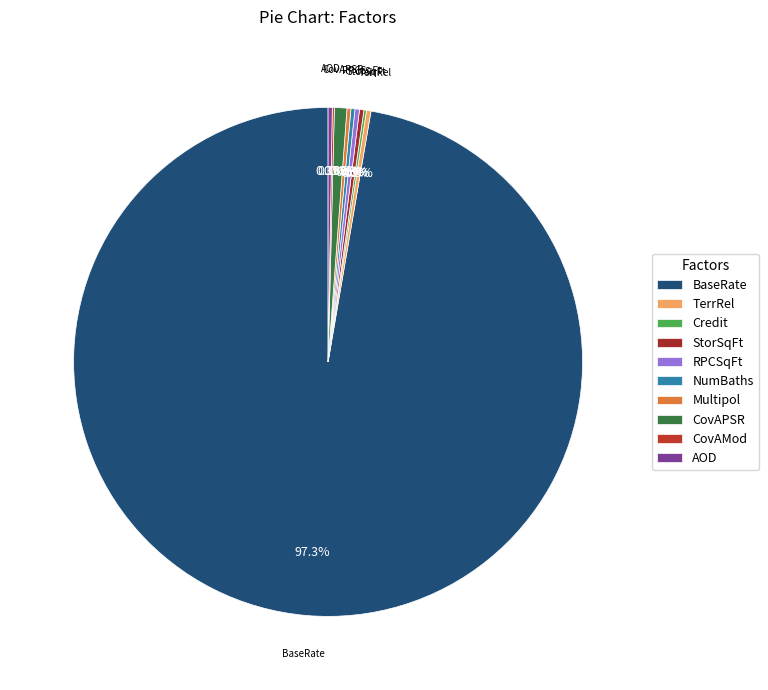

How many segments does this pie chart have?

10